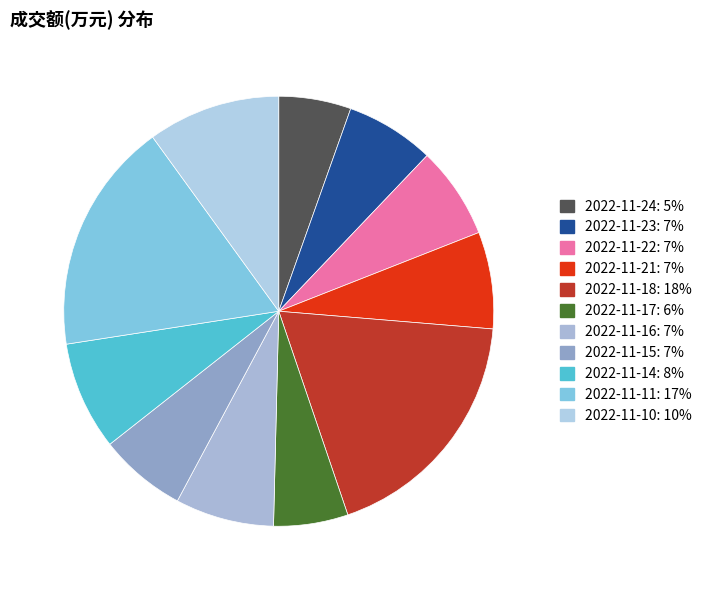

Does any single category account for the majority?

No